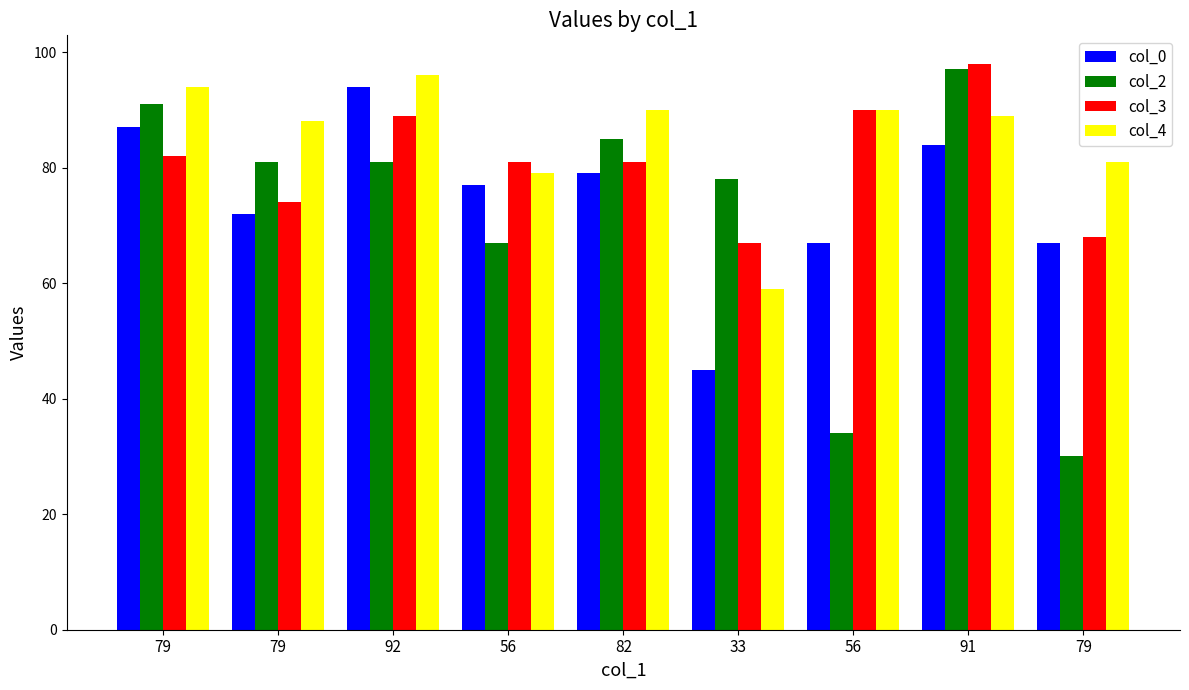

What is the average value of the col_0 series?

75